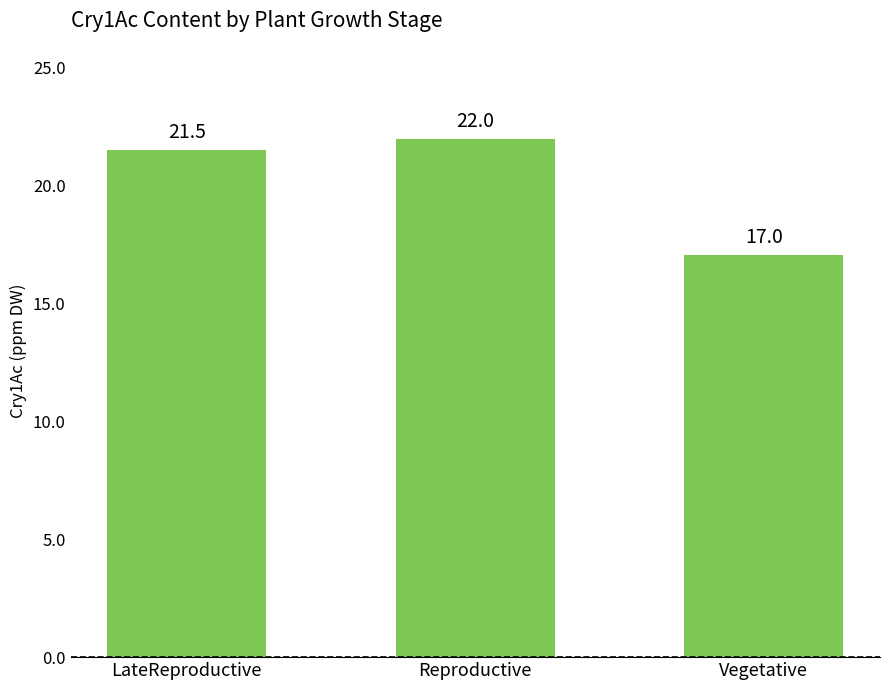

What is the change in value from LateReproductive to Reproductive?

+0.5